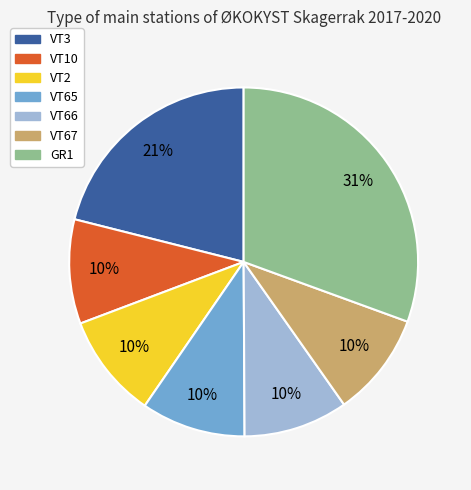

Do VT67 and VT2 together represent more than half of the pie?

No